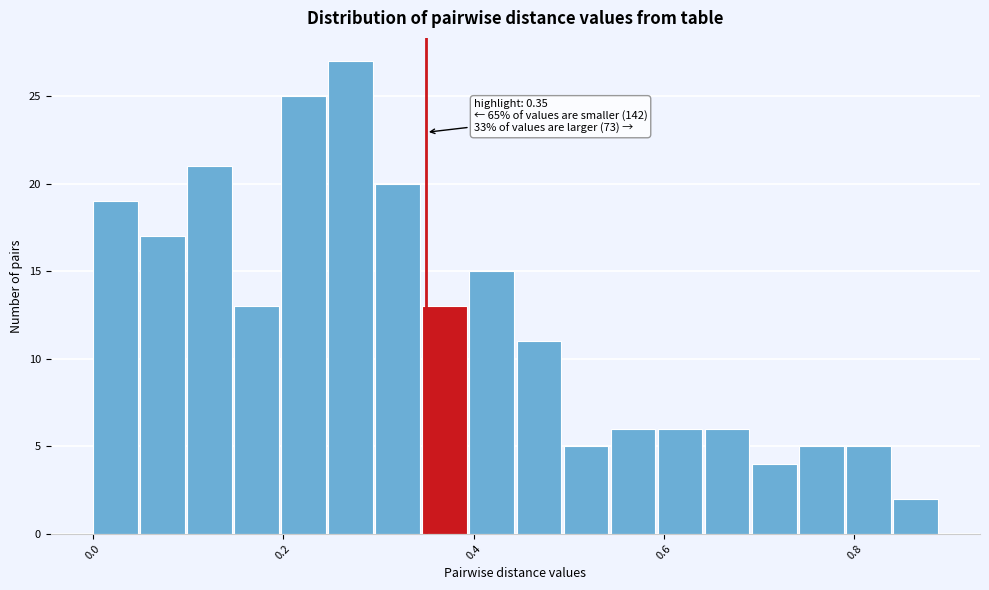

Around what value on the x-axis is the tallest bar? Give the approximate position of its centre, as read against the axis.

0.28